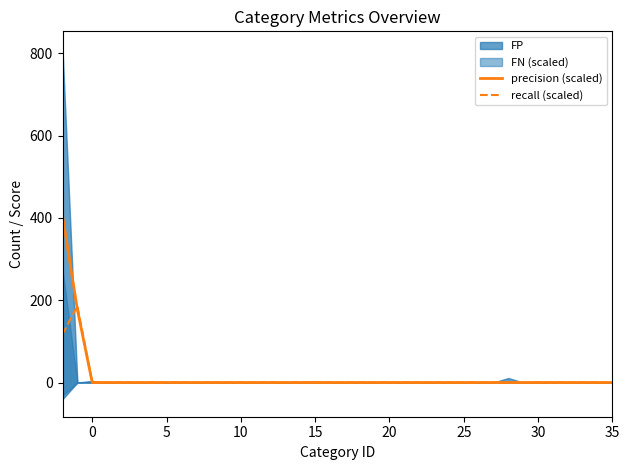

Is it true that recall (scaled) equals 89.1 at 10?

False